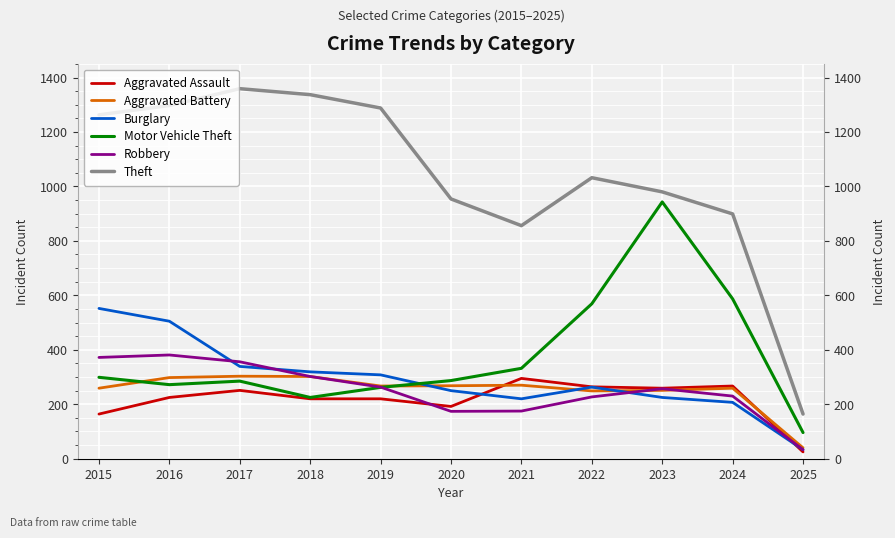

Which series has the largest total across all categories?

Theft